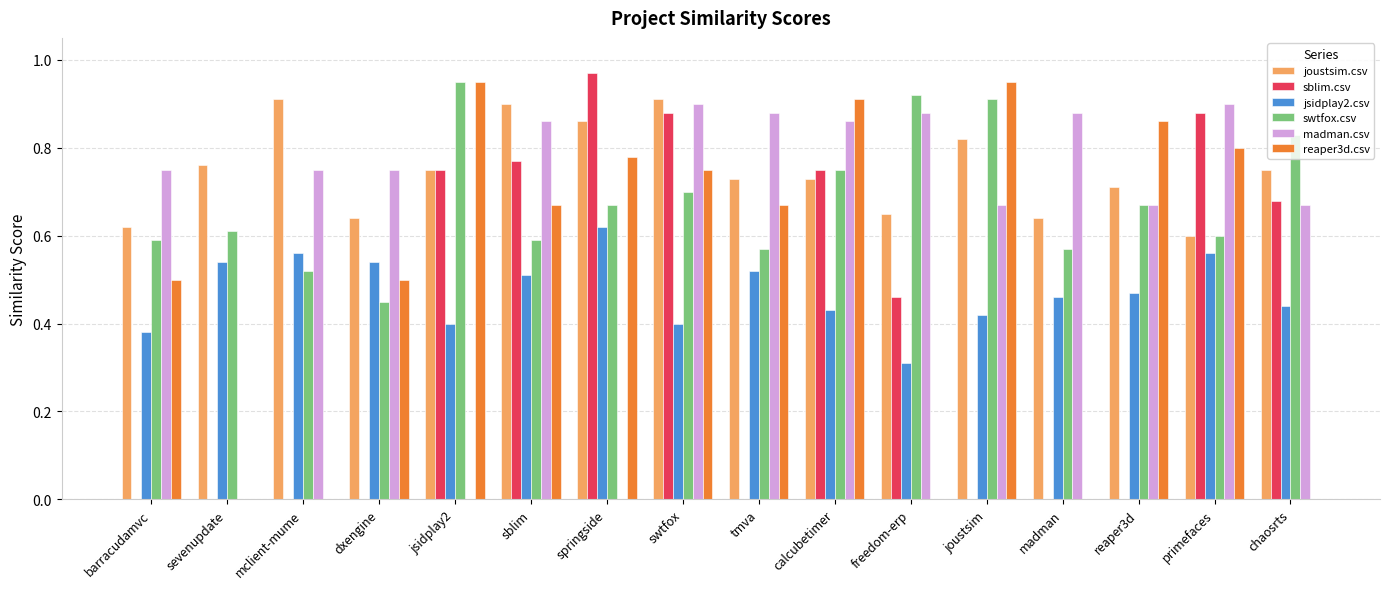

Which series changed the most between tmva and primefaces?

sblim.csv